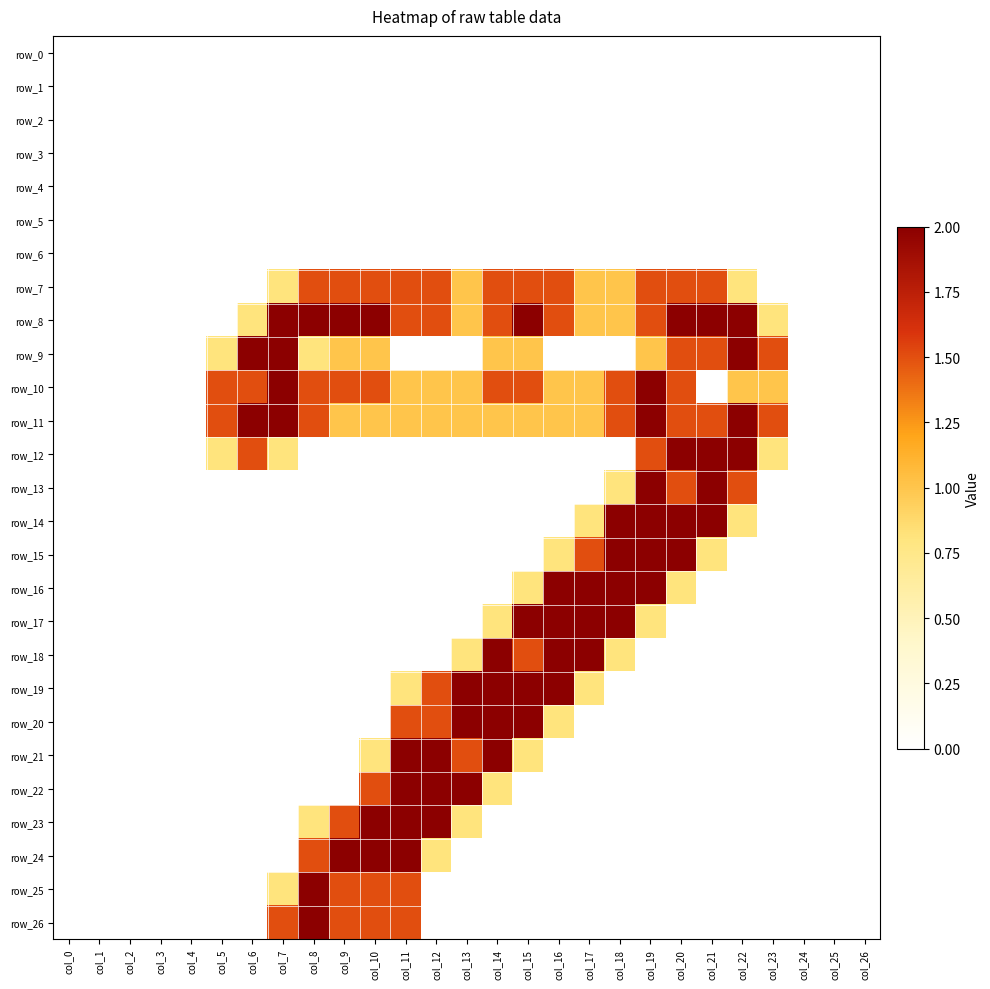

List the series in order of their peak value, highest first.

row_8, row_9, row_10, row_11, row_12, row_13, row_14, row_15, row_16, row_17, row_18, row_19, row_20, row_21, row_22, row_23, row_24, row_25, row_26, row_7, row_0, row_1, row_2, row_3, row_4, row_5, row_6